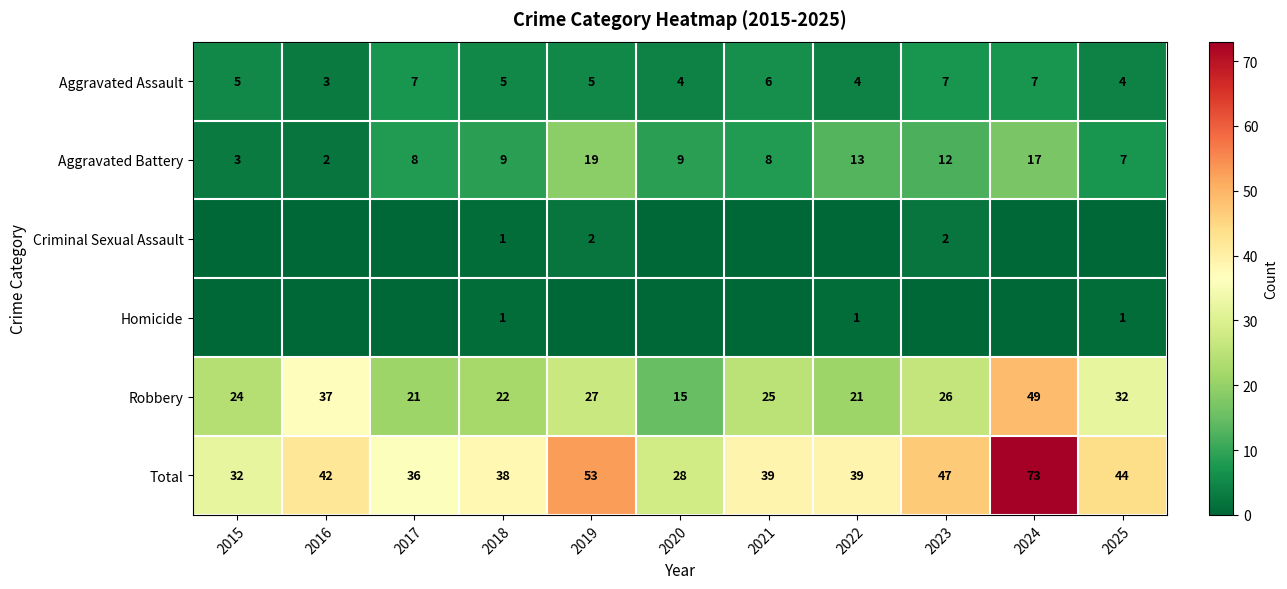

What is the approximate value of Aggravated Assault at 2021?

6